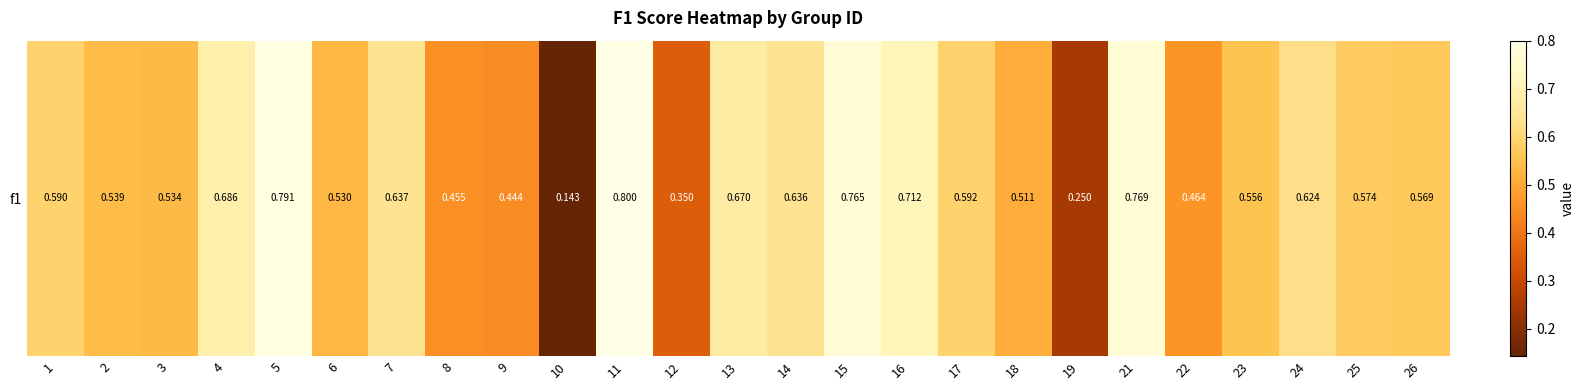

Rank the categories by value from highest to lowest.

11, 5, 21, 15, 16, 4, 13, 7, 14, 24, 17, 1, 25, 26, 23, 2, 3, 6, 18, 22, 8, 9, 12, 19, 10